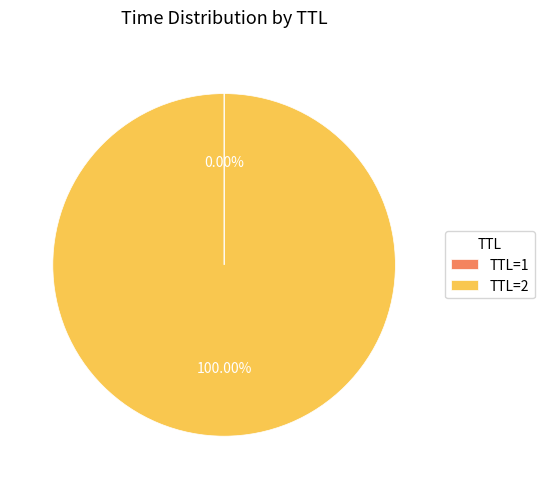

Does TTL=2 represent more than half of the total?

Yes